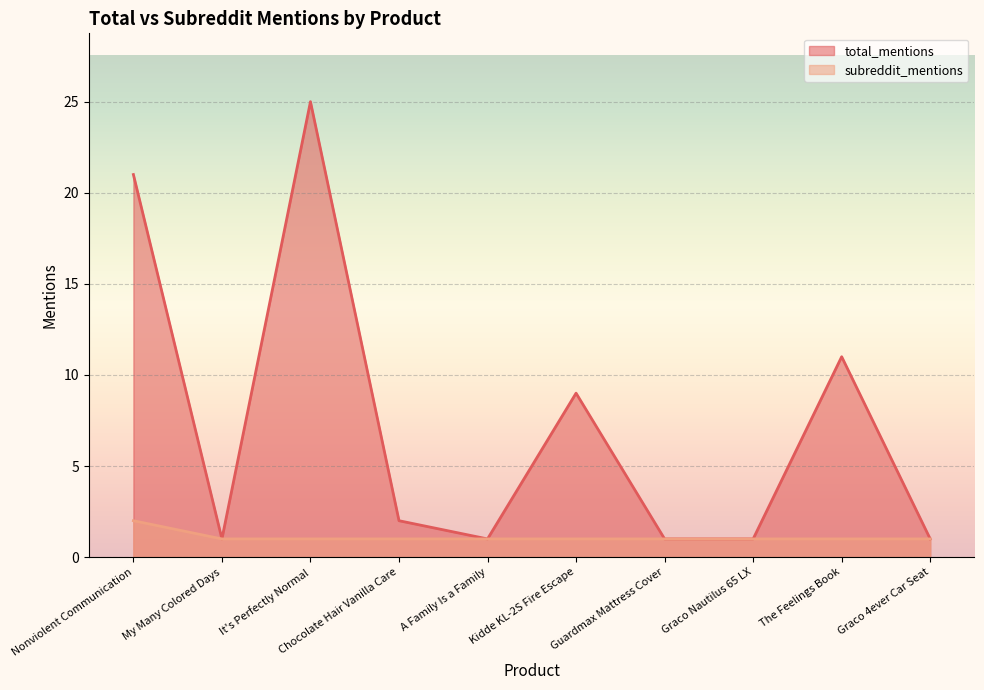

True or false: total_mentions and subreddit_mentions cross at least once.

False